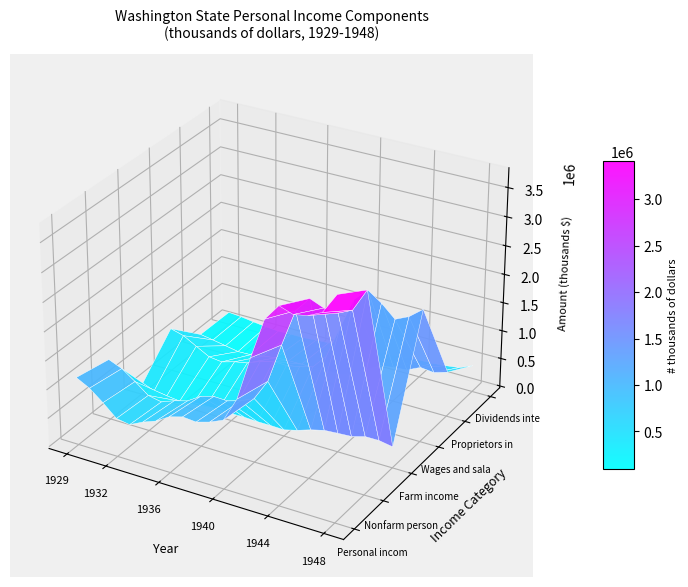

What is the difference between the highest and lowest values at 15?

3054275